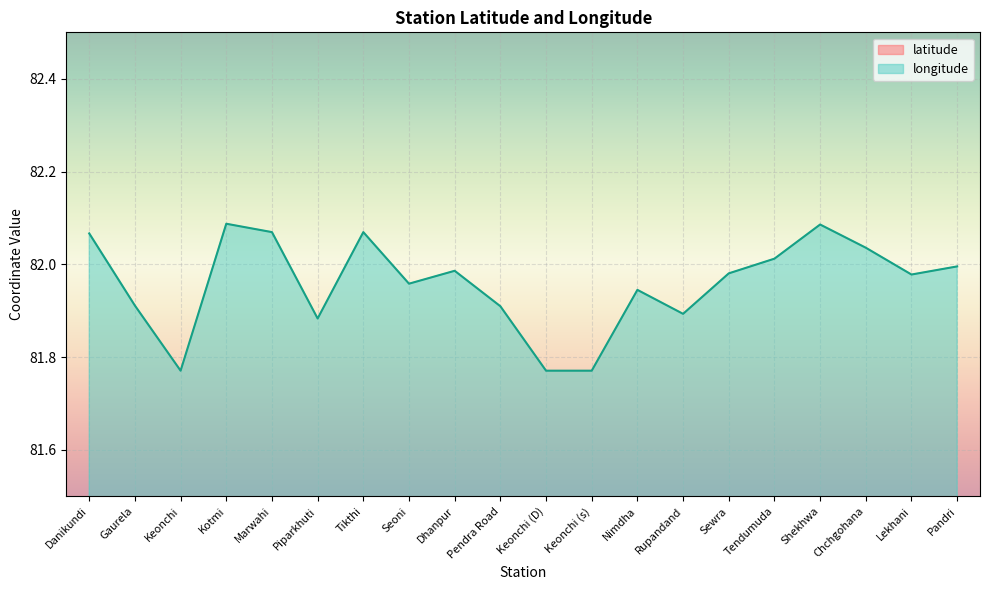

The longitude series shows 50.8 at Shekhwa. True or false?

False